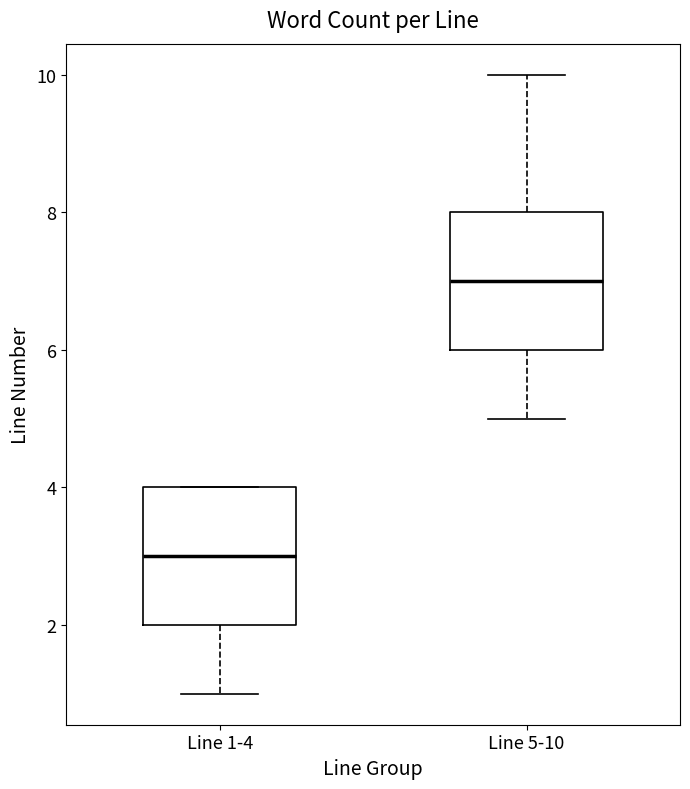

Reading left to right, read every box against the y-axis: the position of its median line, the range the box covers, and the ends of its whiskers. The values are not printed on the chart, so give them approximately, as read against the axis.

Line 1-4: median 3, box 2 to 4, whiskers 1 to 4
Line 5-10: median 7, box 6 to 8, whiskers 5 to 10